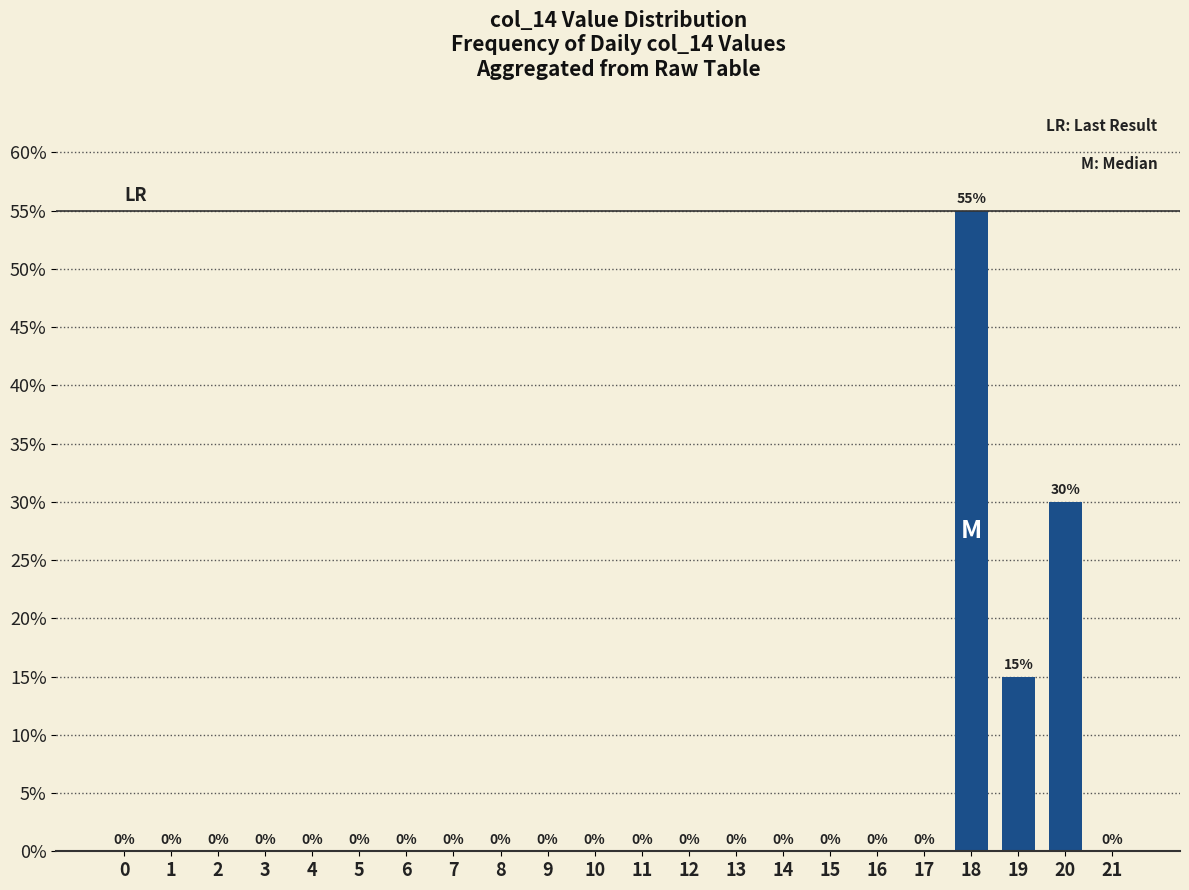

How many categories are shown in the chart?

22